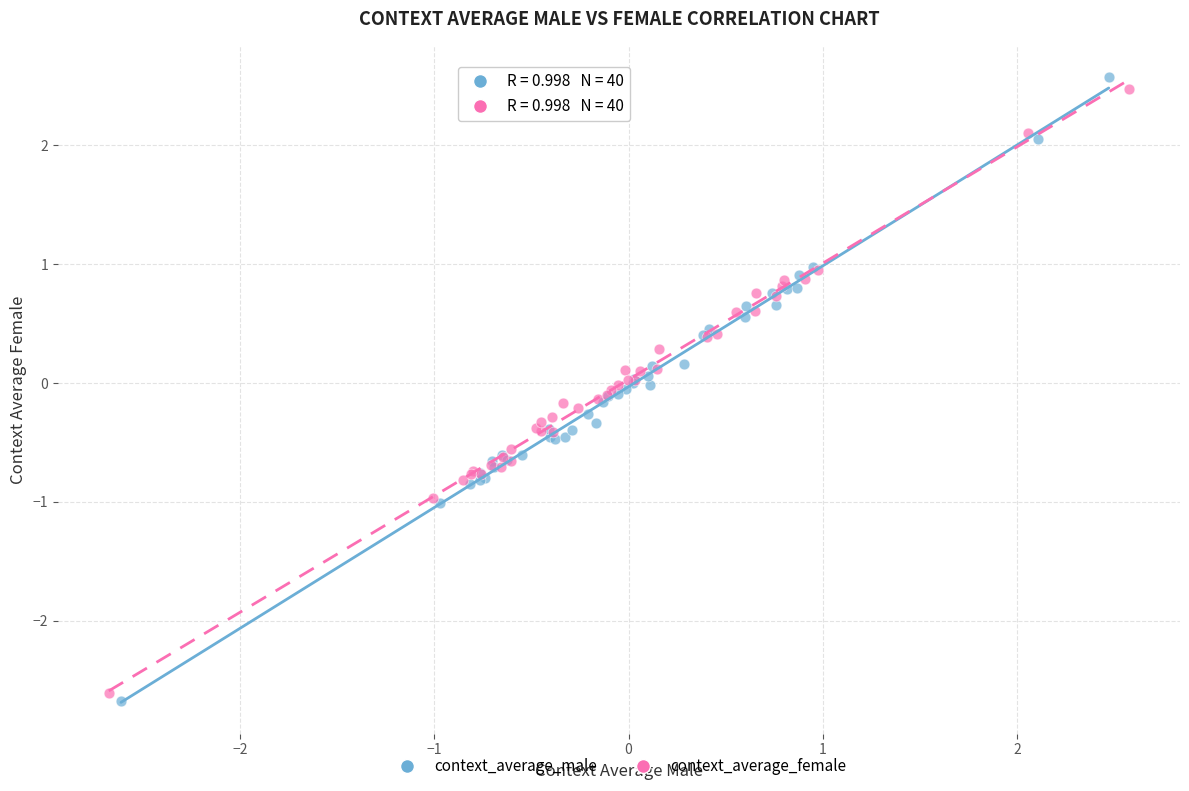

Which series has the largest Y range (max minus min)?

context_average_male